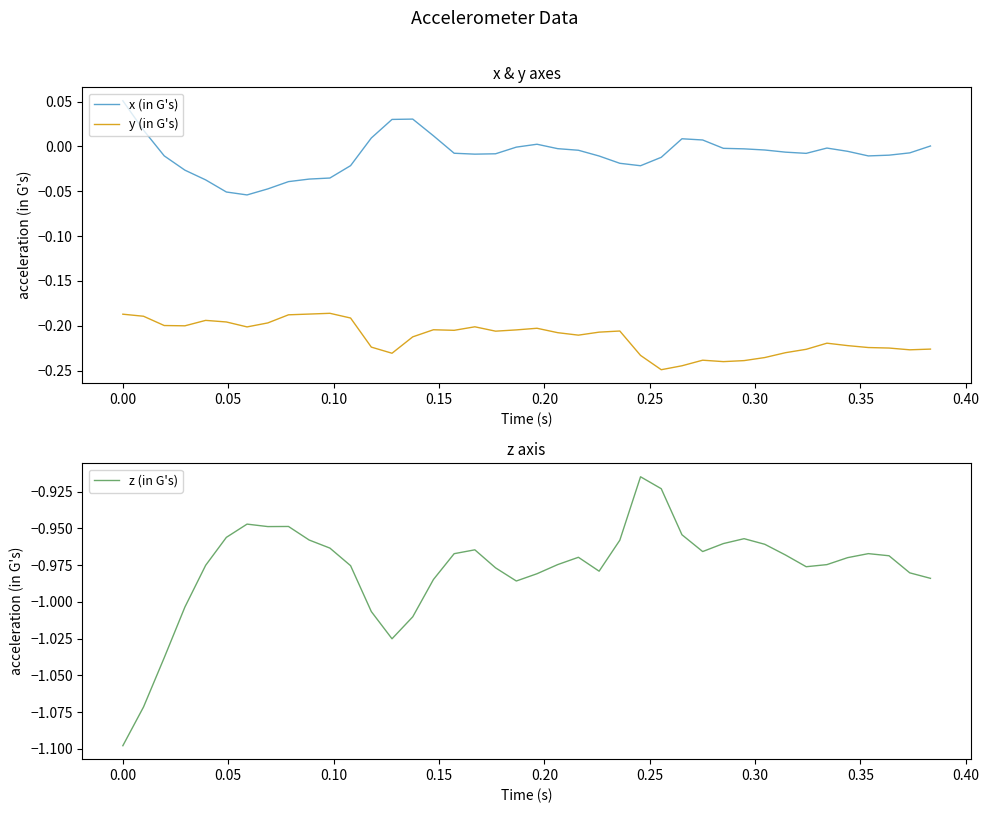

True or false: x (in G's) and y (in G's) cross at least once.

False